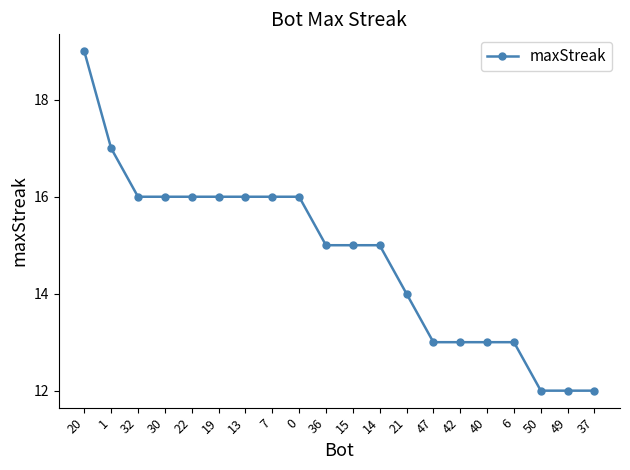

Approximately how many times larger is the value at 13 compared to 49?

1.3